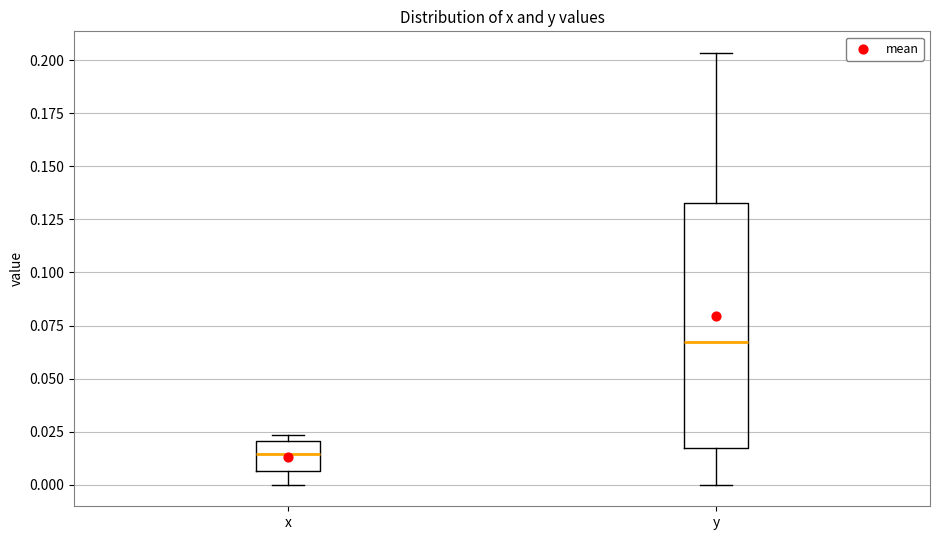

Reading left to right, read every box against the y-axis: the position of its median line, the range the box covers, and the ends of its whiskers. The values are not printed on the chart, so give them approximately, as read against the axis.

x: median 0.015, box 0.005 to 0.020, whiskers 0.000 to 0.025
y: median 0.065, box 0.015 to 0.135, whiskers 0.000 to 0.205